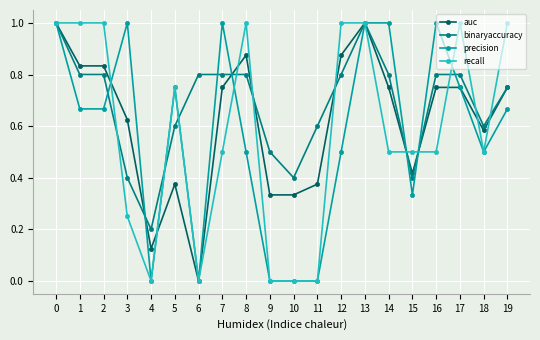

Is the value of binaryaccuracy at 4 greater than the value of auc at 4?

Yes